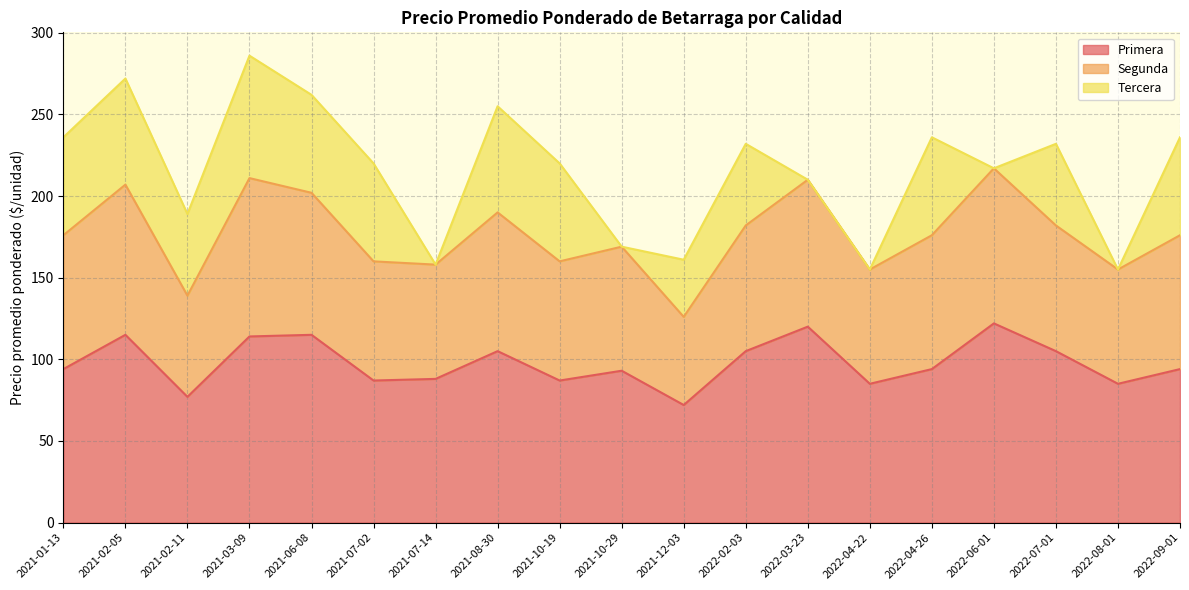

Which category has the lowest value across all series?

2021-07-14